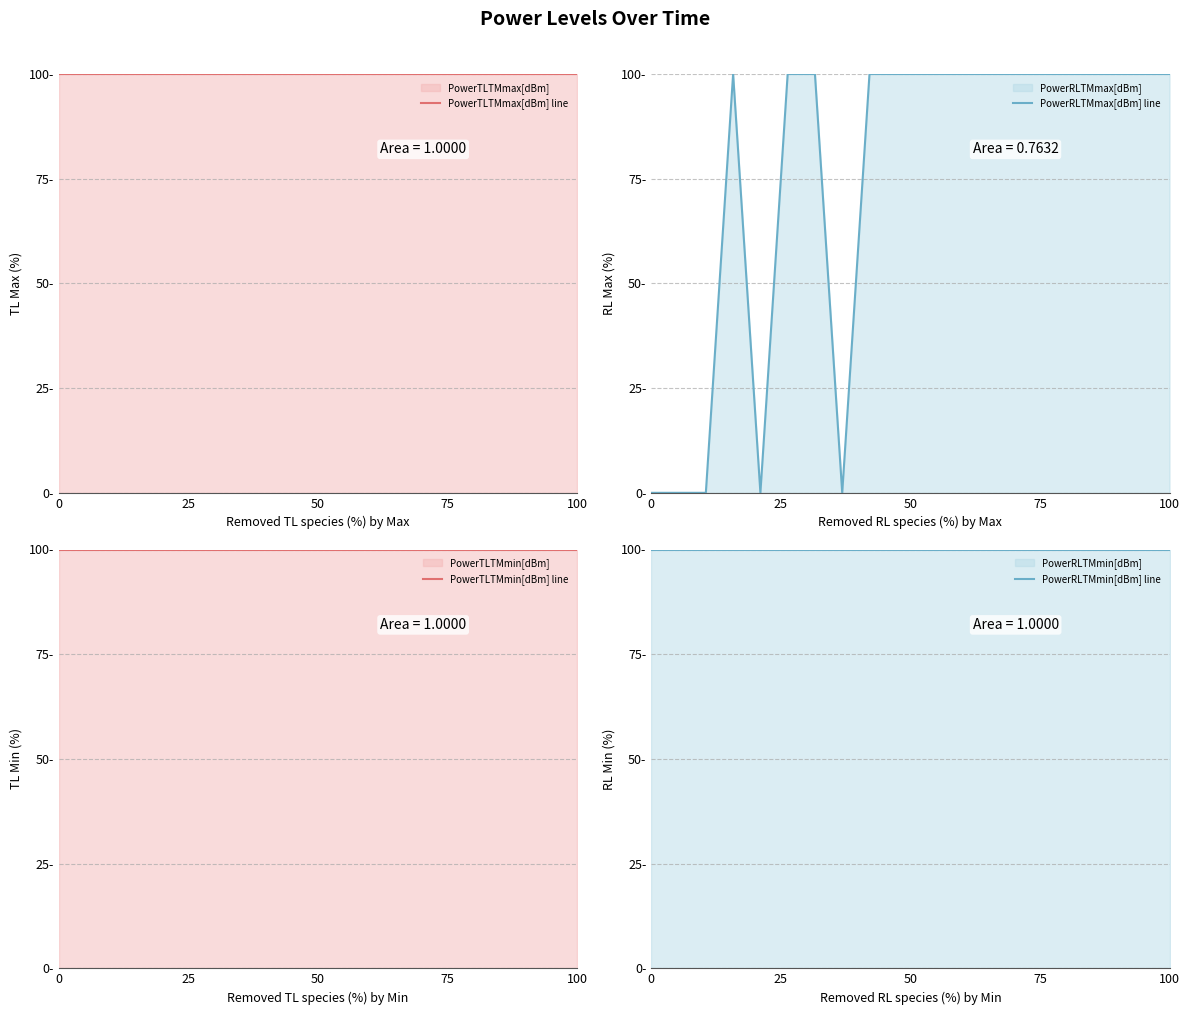

List the series in order of their peak value, highest first.

PowerTLTMmax[dBm] line, PowerRLTMmax[dBm] line, PowerTLTMmin[dBm] line, PowerRLTMmin[dBm] line